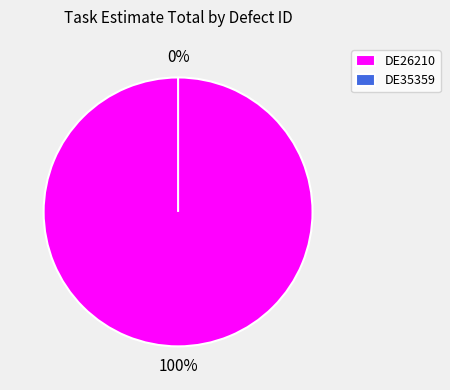

Rank the categories by value from lowest to highest.

DE35359, DE26210